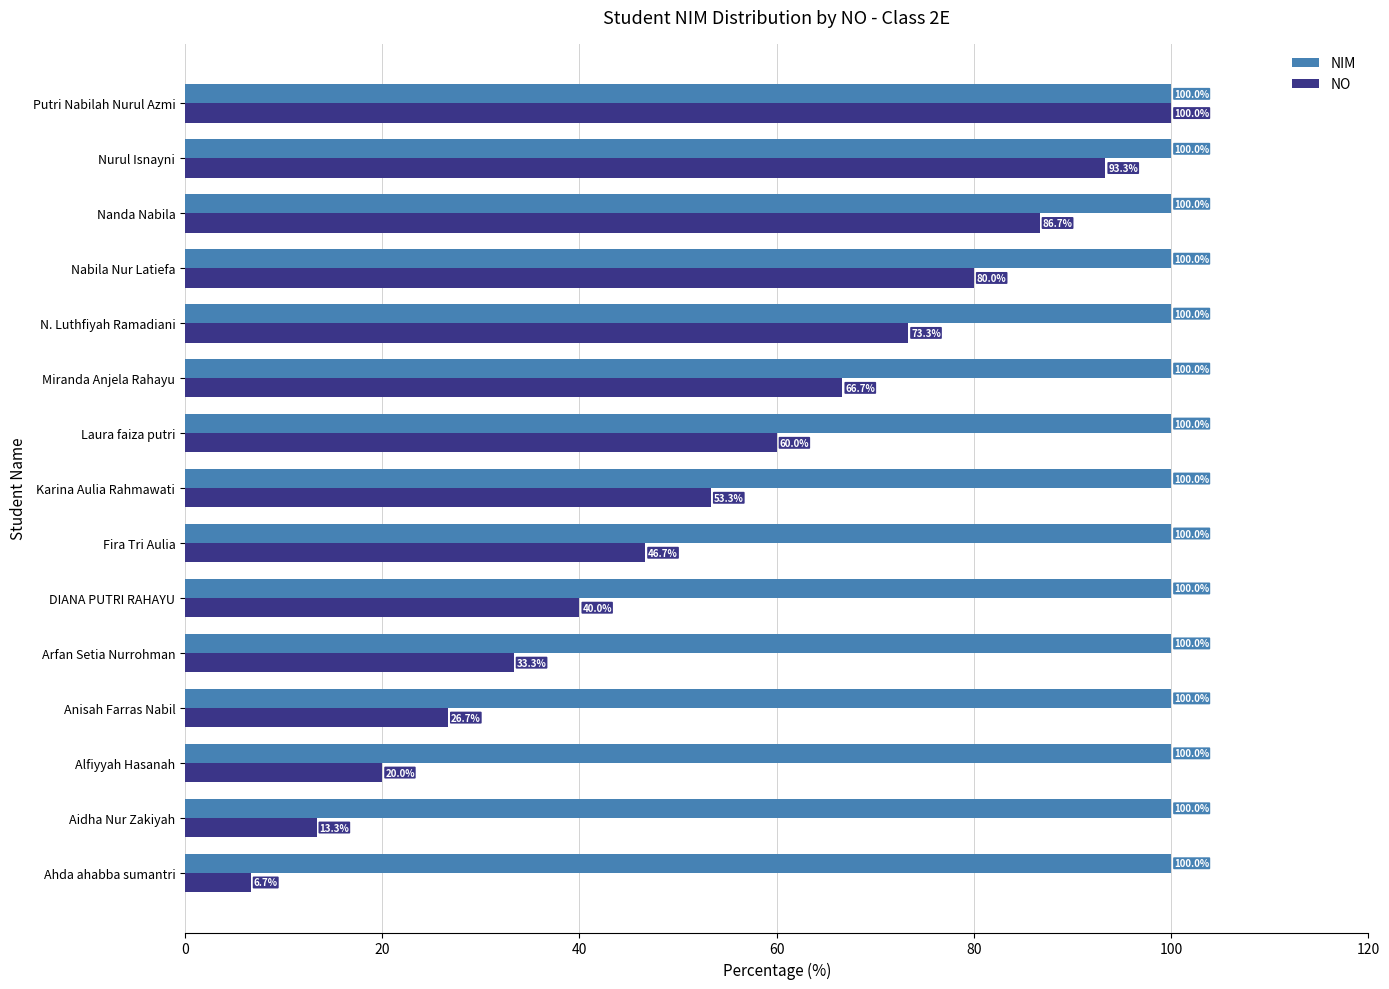

Which series changed the most between Miranda Anjela Rahayu and N. Luthfiyah Ramadiani?

NO